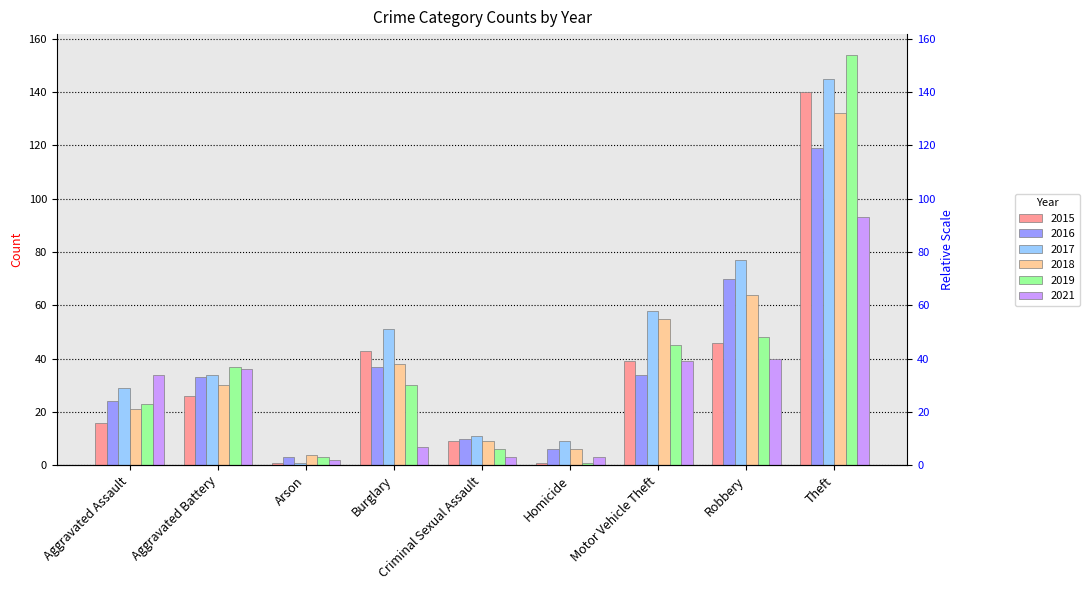

Which series has the widest spread of values?

2019